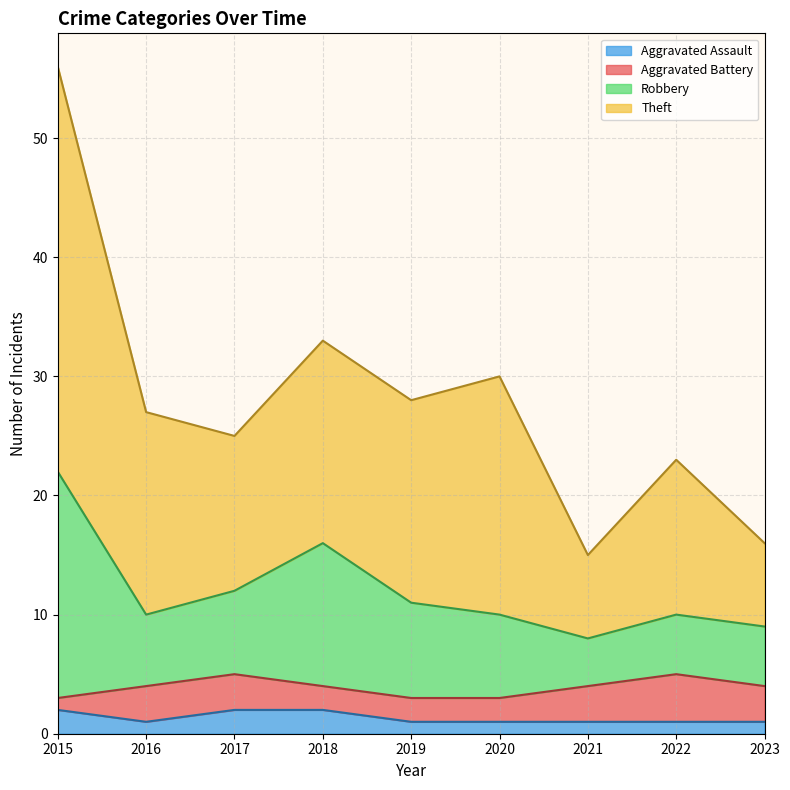

True or false: Theft has more than 1 interior local peaks.

True